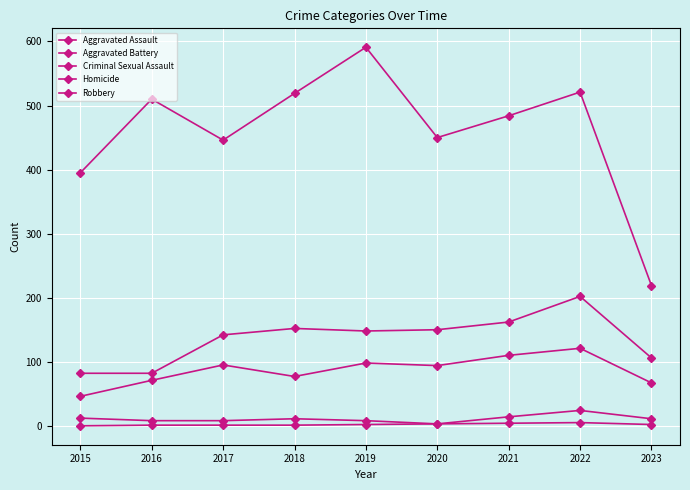

In Robbery, how many points are higher than both neighbors (excluding endpoints)?

3